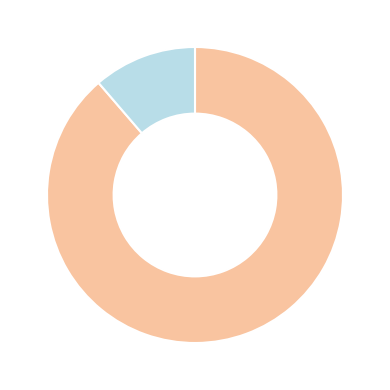

Does any single category account for the majority?

Yes